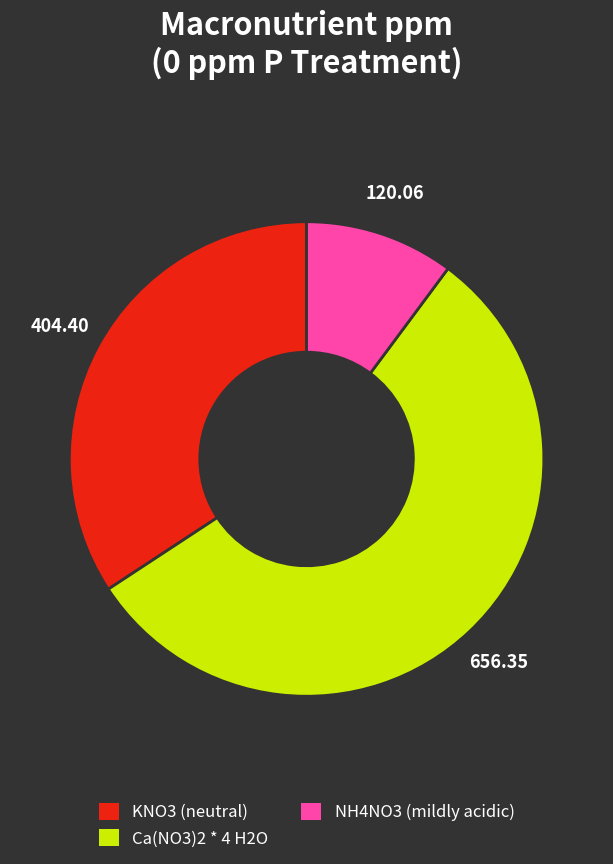

Is there a majority slice in this chart?

Yes